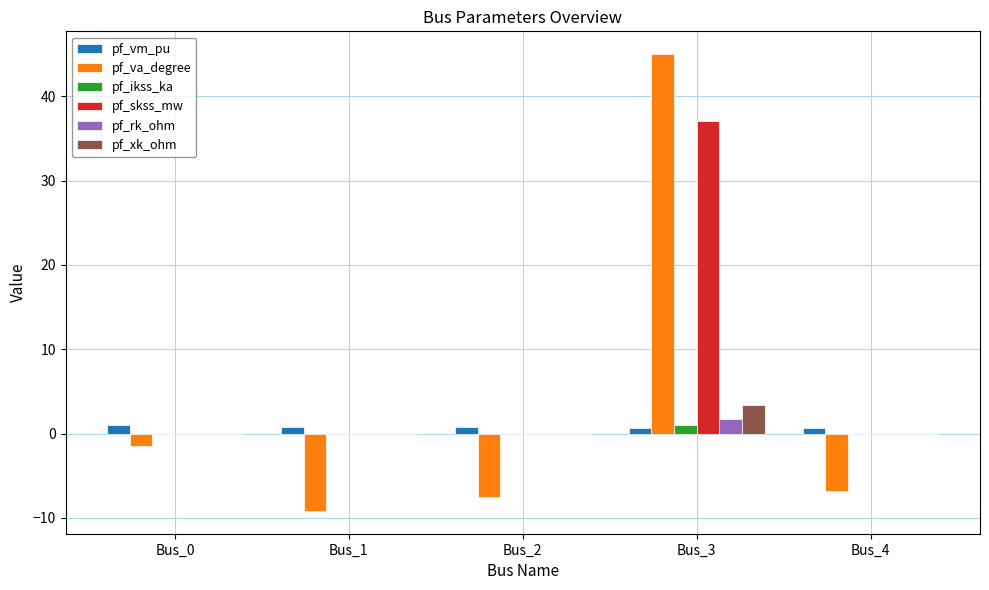

How many groups of bars are there?

5